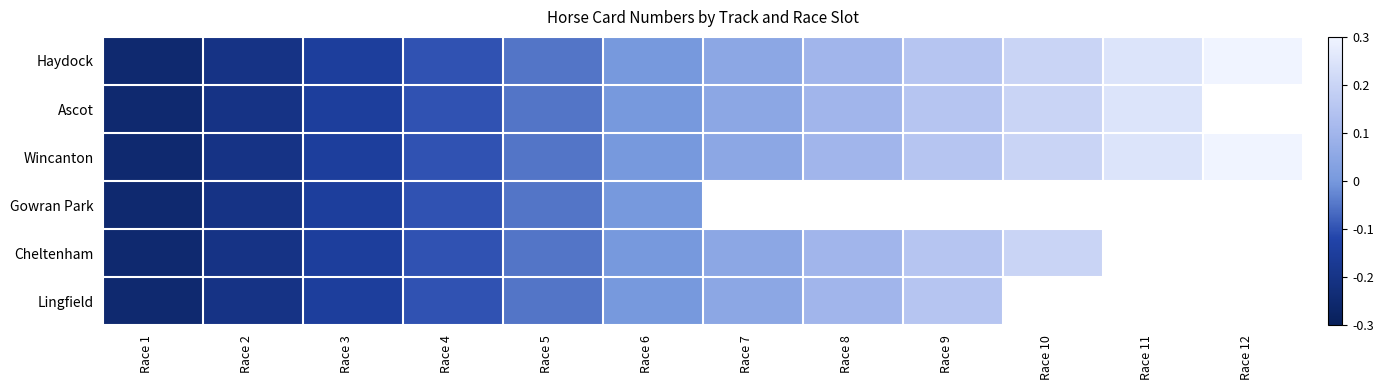

At which label does Haydock first exceed 0?

Race 7